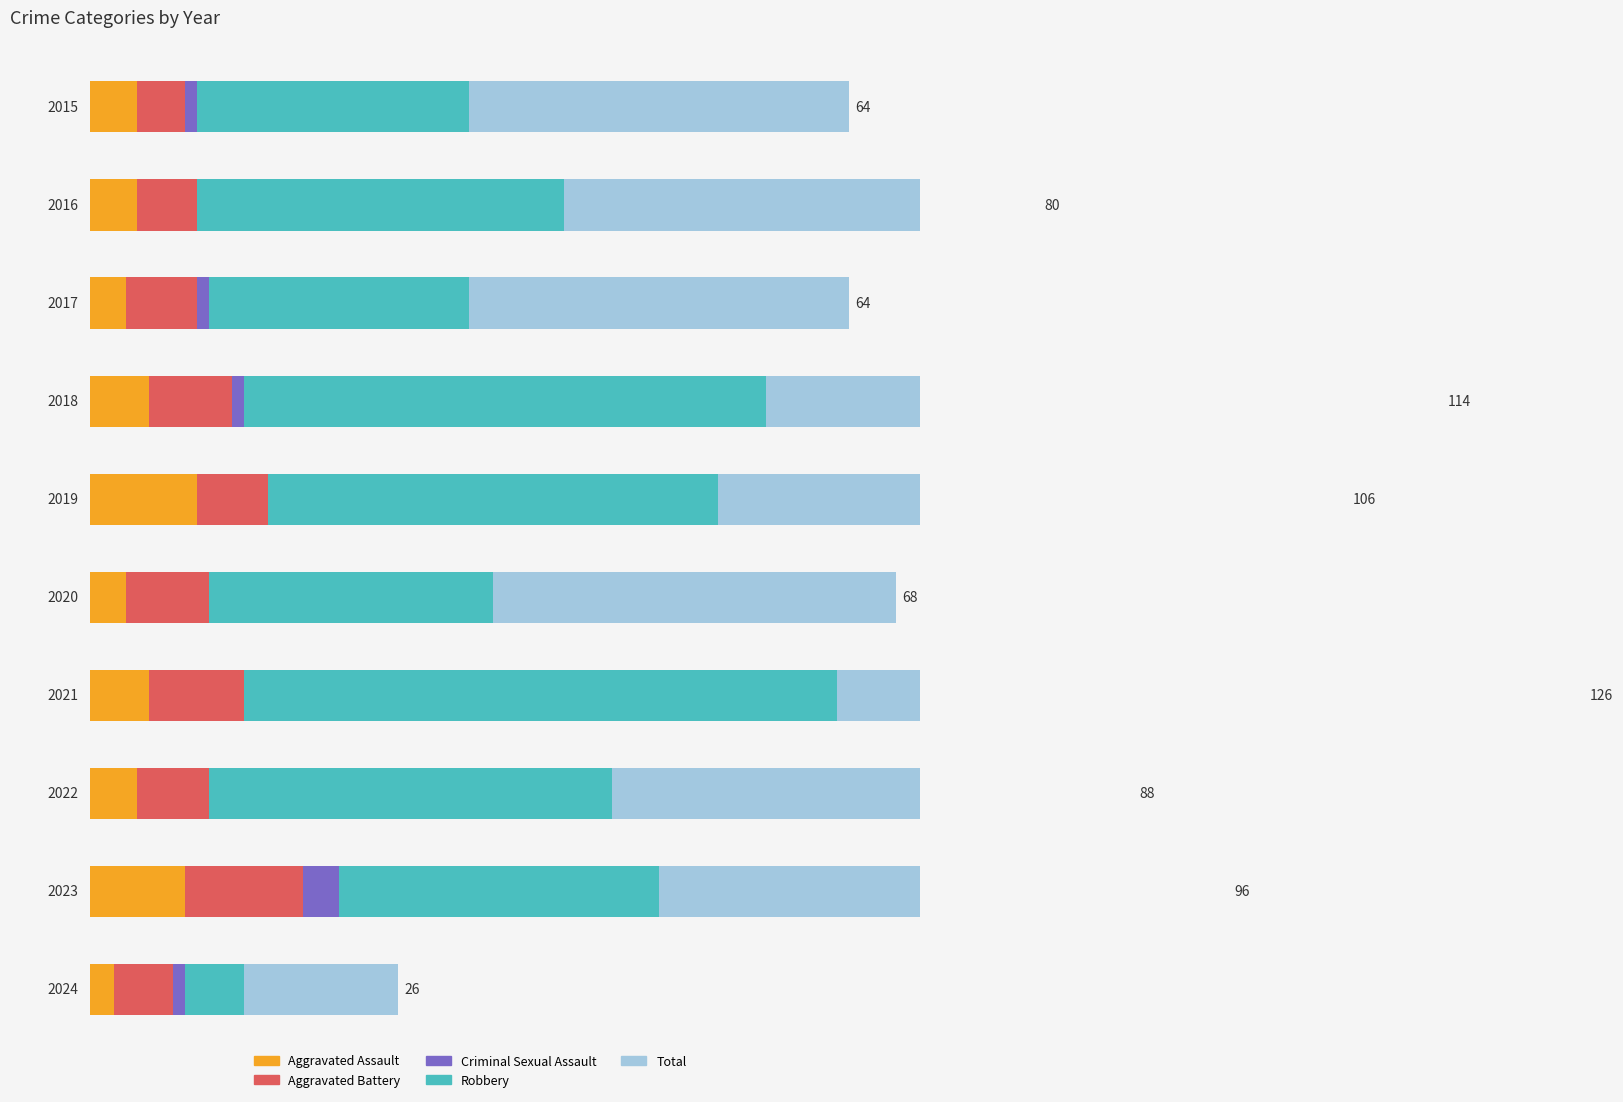

Reading left to right, list all the values displayed in this chart.

Aggravated Assault: 2015=4	2016=4	2017=3	2018=5	2019=9	2020=3	2021=5	2022=4	2023=8	2024=2
Aggravated Battery: 2015=4	2016=5	2017=6	2018=7	2019=6	2020=7	2021=8	2022=6	2023=10	2024=5
Criminal Sexual Assault: 2015=1	2016=0	2017=1	2018=1	2019=0	2020=0	2021=0	2022=0	2023=3	2024=1
Robbery: 2015=23	2016=31	2017=22	2018=44	2019=38	2020=24	2021=50	2022=34	2023=27	2024=5
Total: 2015=32	2016=40	2017=32	2018=57	2019=53	2020=34	2021=63	2022=44	2023=48	2024=13